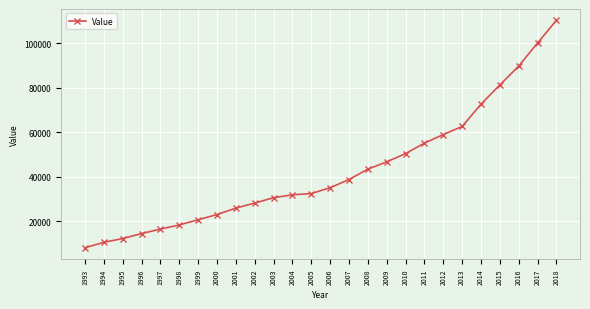

What is the difference between the values at 2017 and 1995?

87897